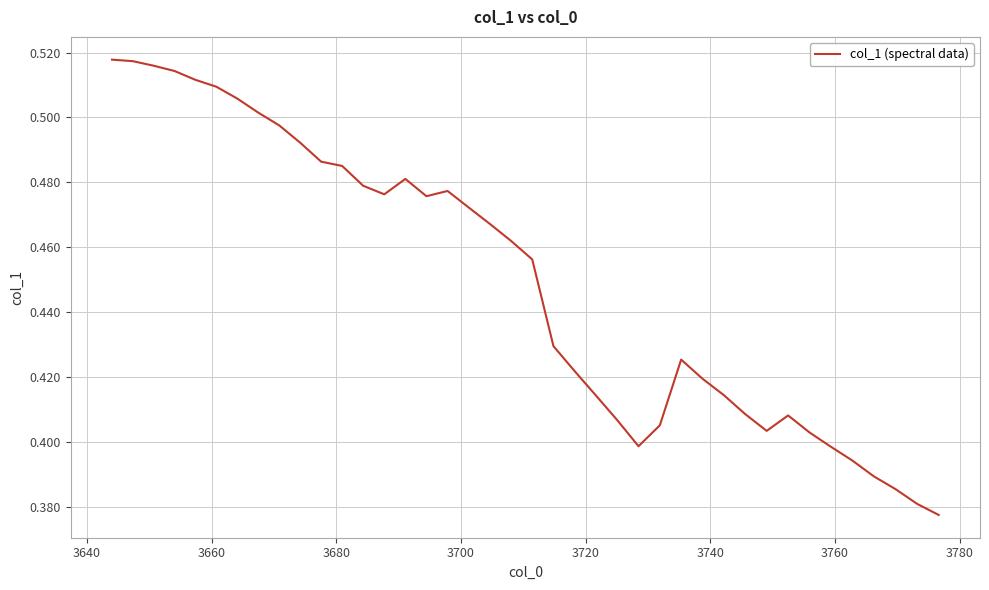

Count the values in the range 0 to 1.

40